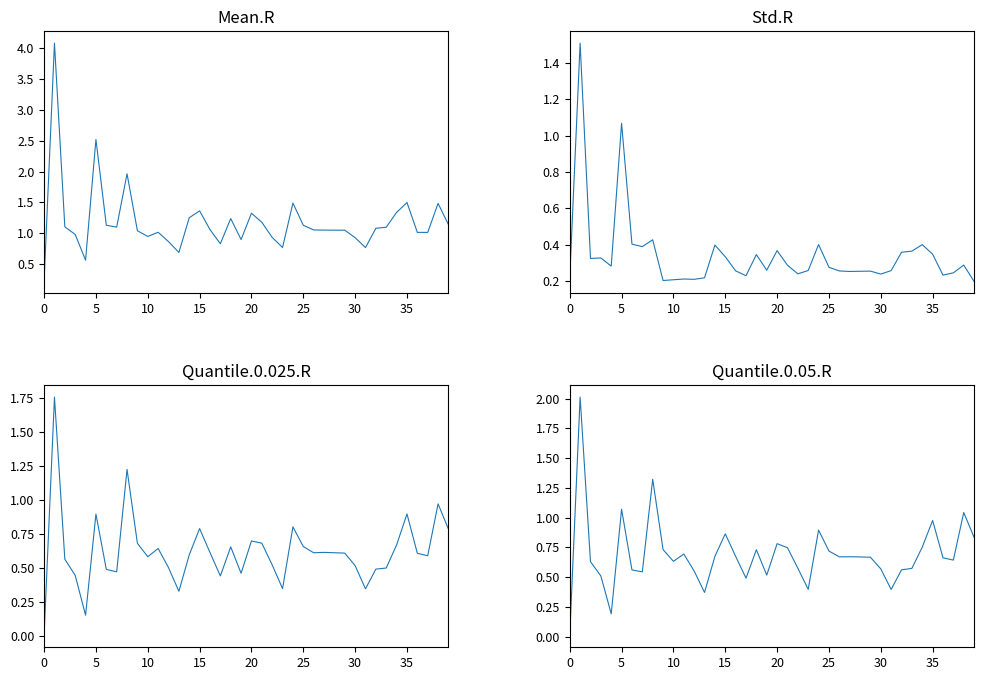

How many categories are shown in the chart?

40